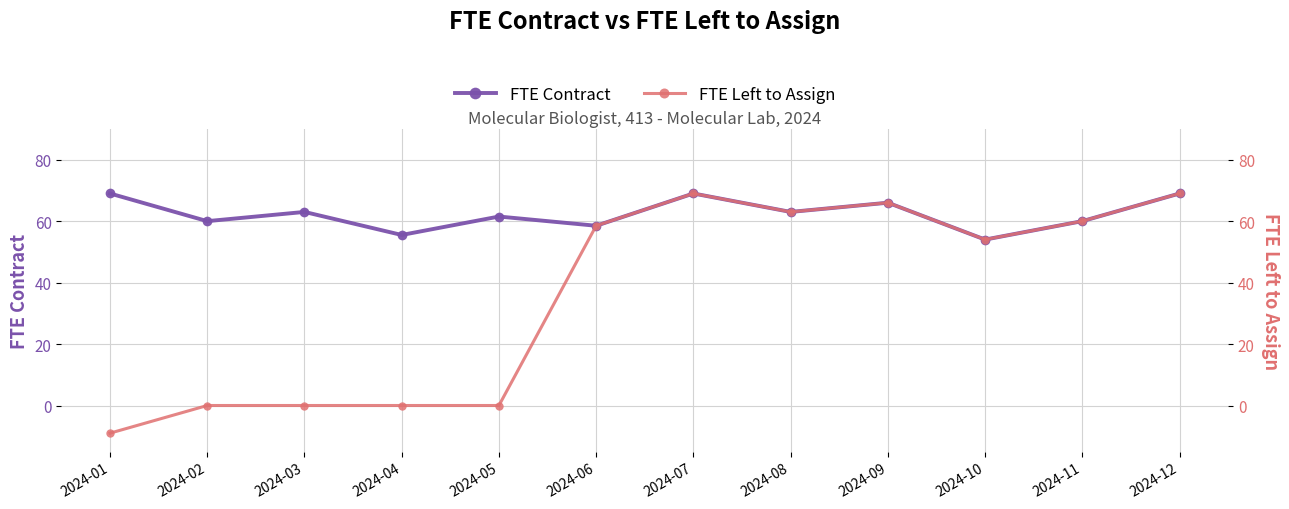

Is it true that FTE Left to Assign equals 0.0 at 2024-03?

True